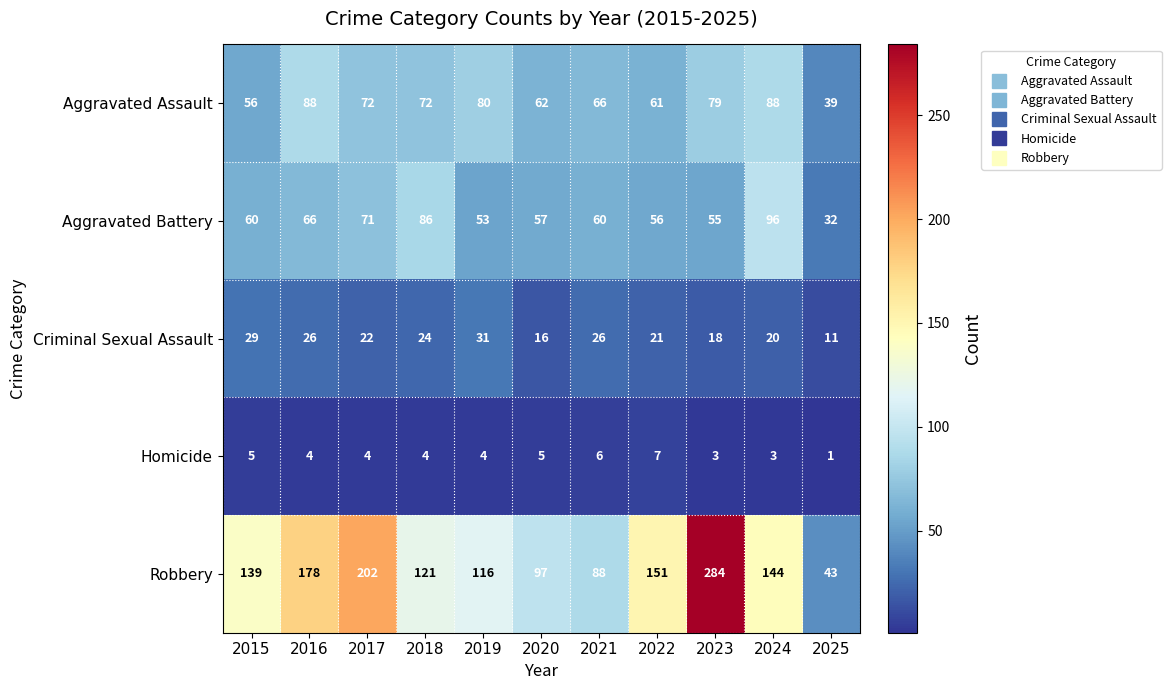

Between 2020 and 2021, which series saw the biggest shift?

Criminal Sexual Assault